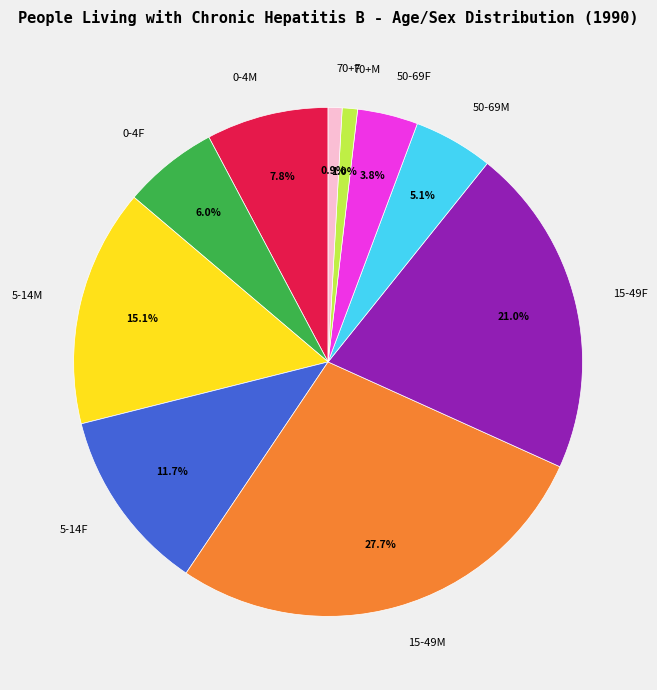

What portion of the pie excludes 5-14F?

88.3%